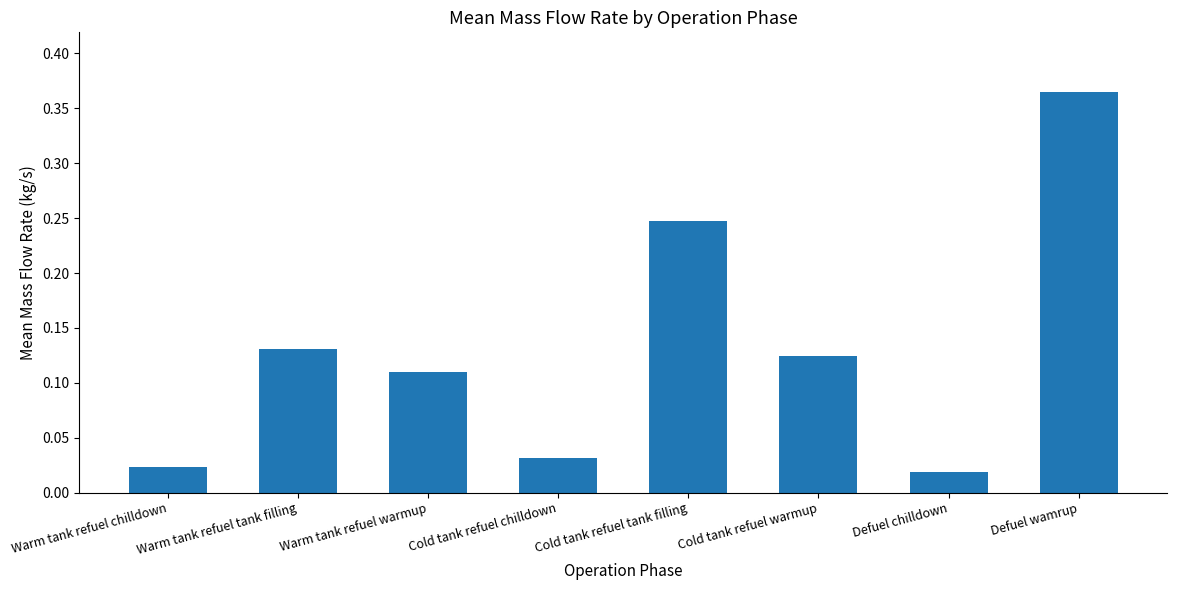

At which label is the value closest to 0?

Defuel chilldown